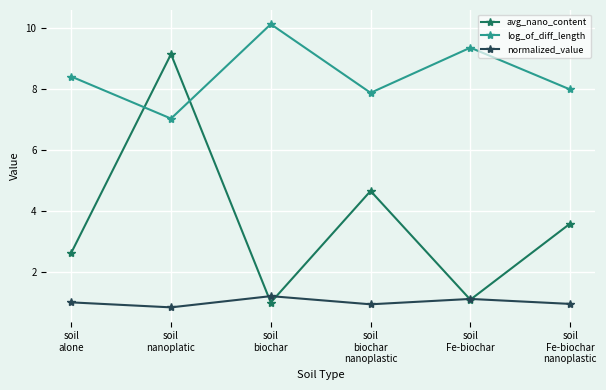

What is the difference between the log_of_diff_length values at soil
alone and soil
biochar?

1.7